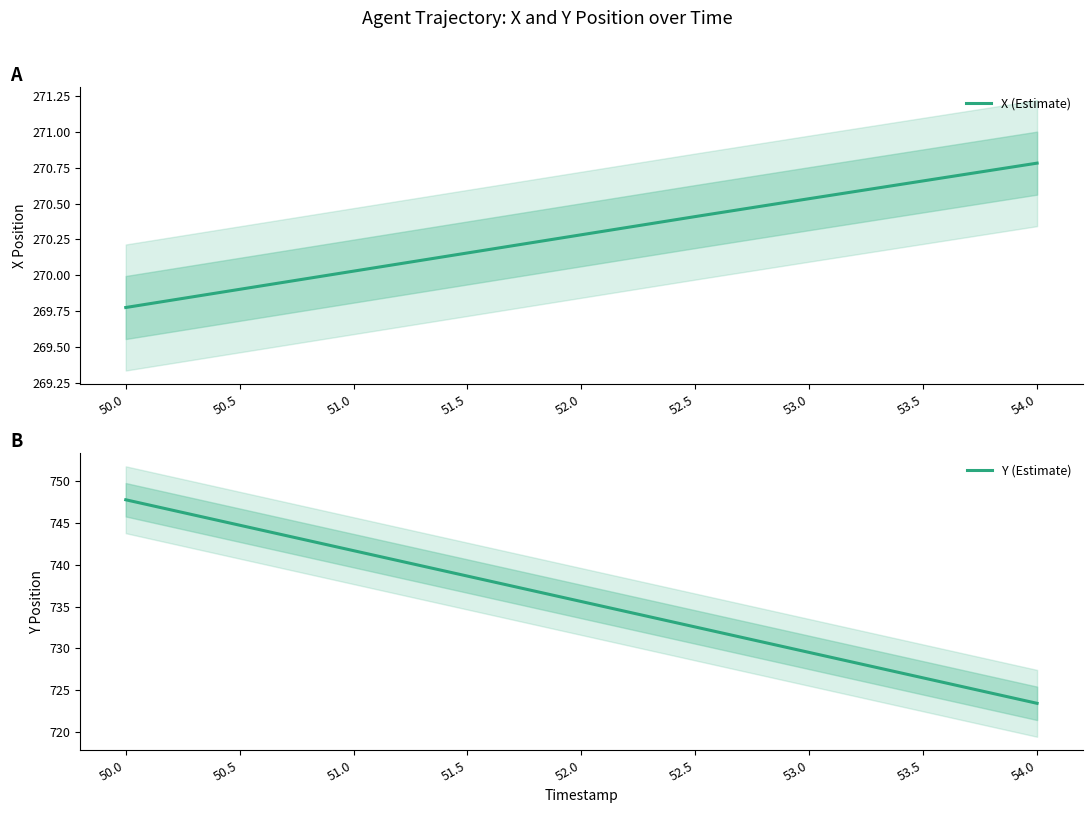

What is the value of the X (Estimate) point at the 8th from the left?

270.7